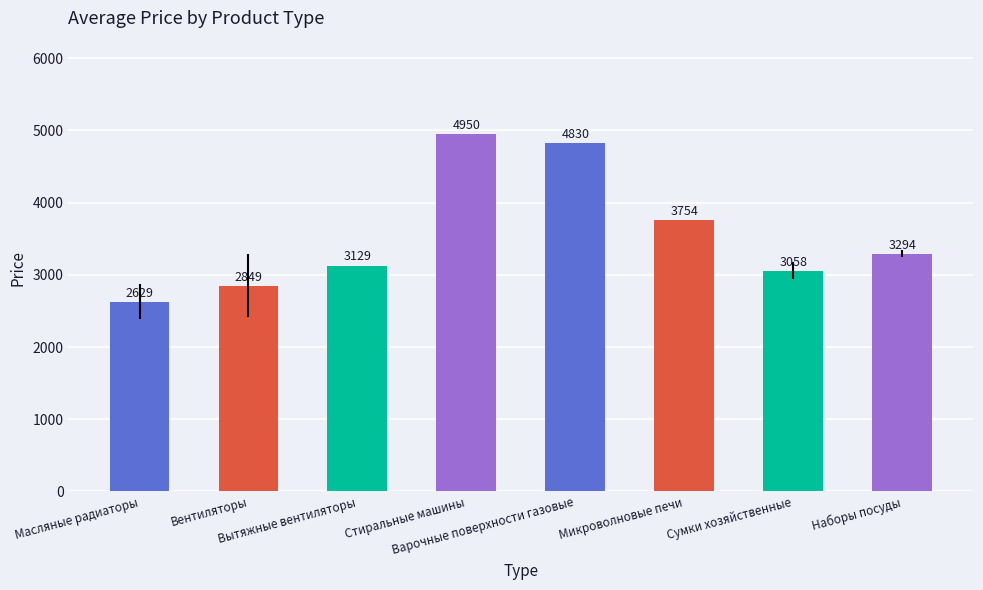

What position from the right is Микроволновые печи?

3